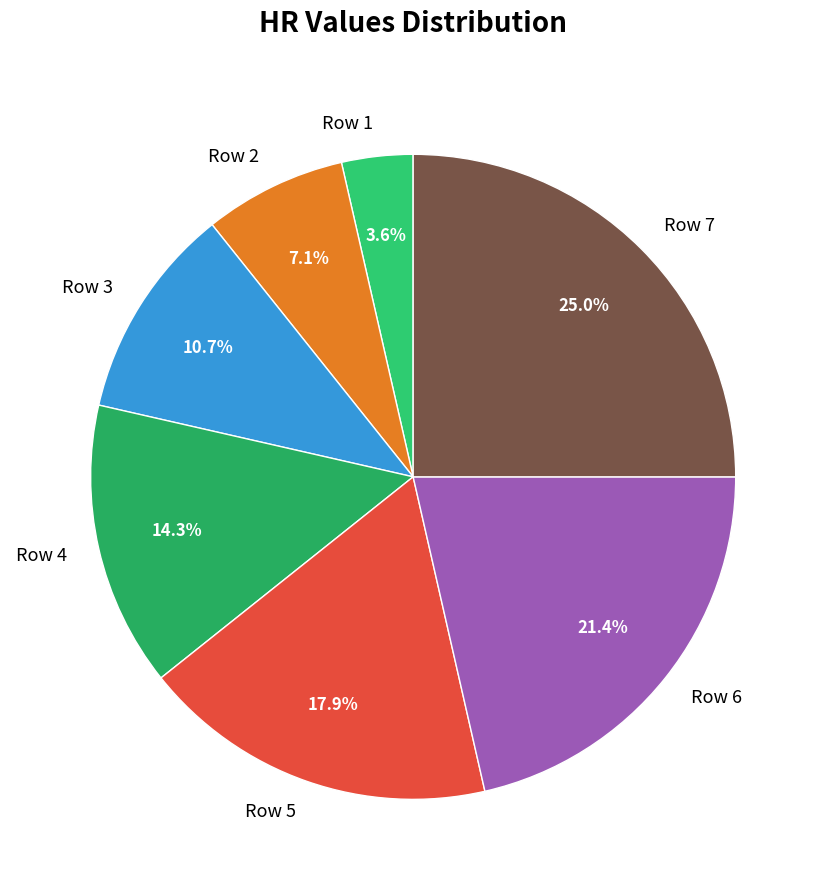

Rank the categories by value from highest to lowest.

Row 7, Row 6, Row 5, Row 4, Row 3, Row 2, Row 1